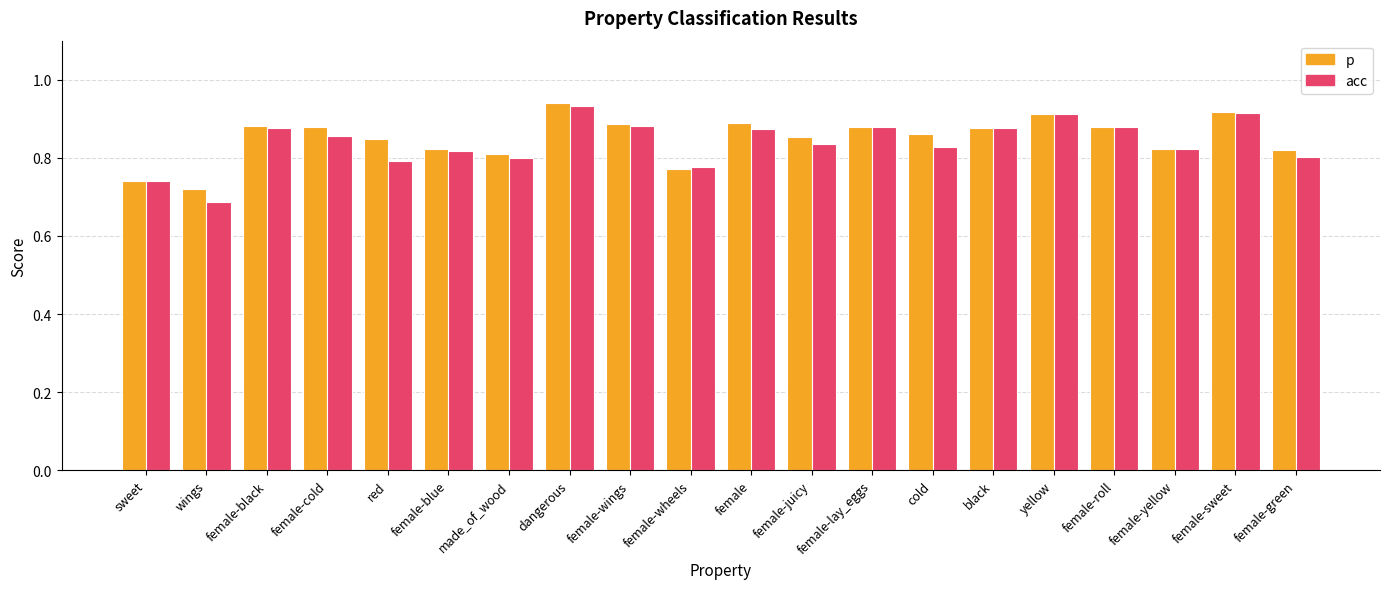

What are all the series names shown in the legend?

p, acc